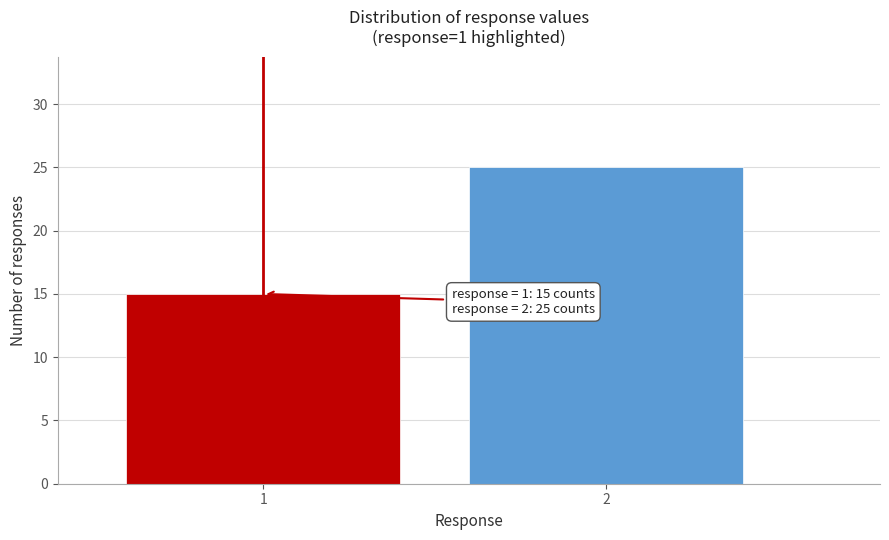

Reading left to right, list all the values displayed in this chart.

15	25